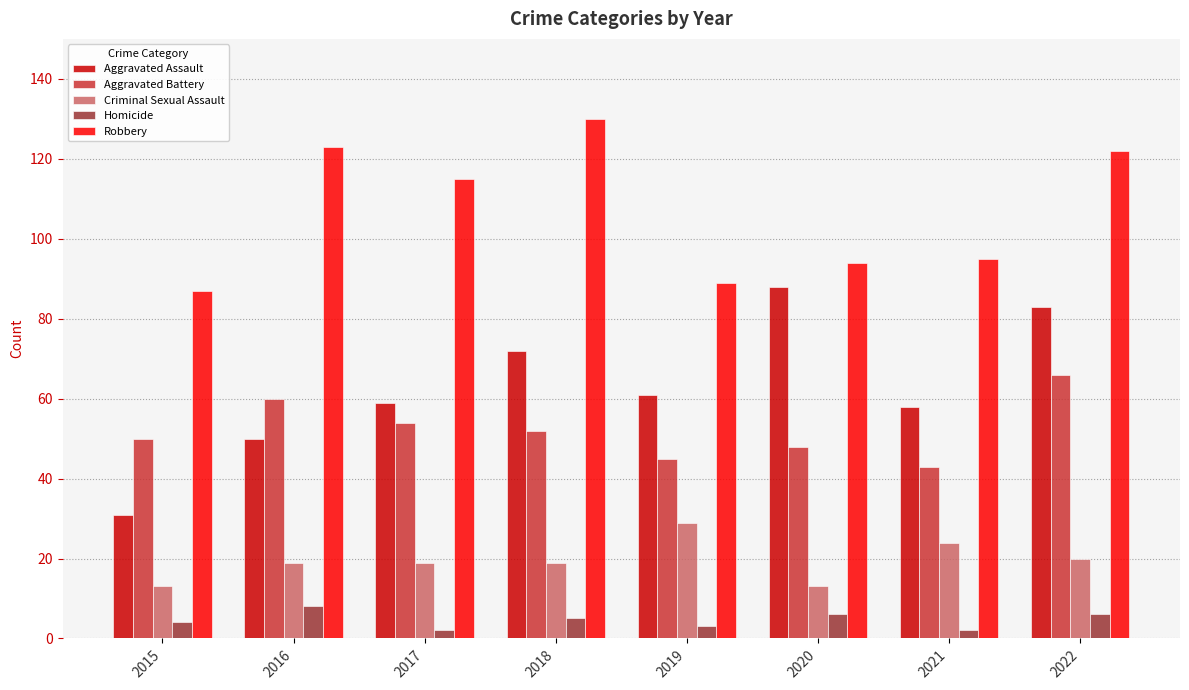

What is the difference between the Aggravated Assault values at 2020 and 2016?

38